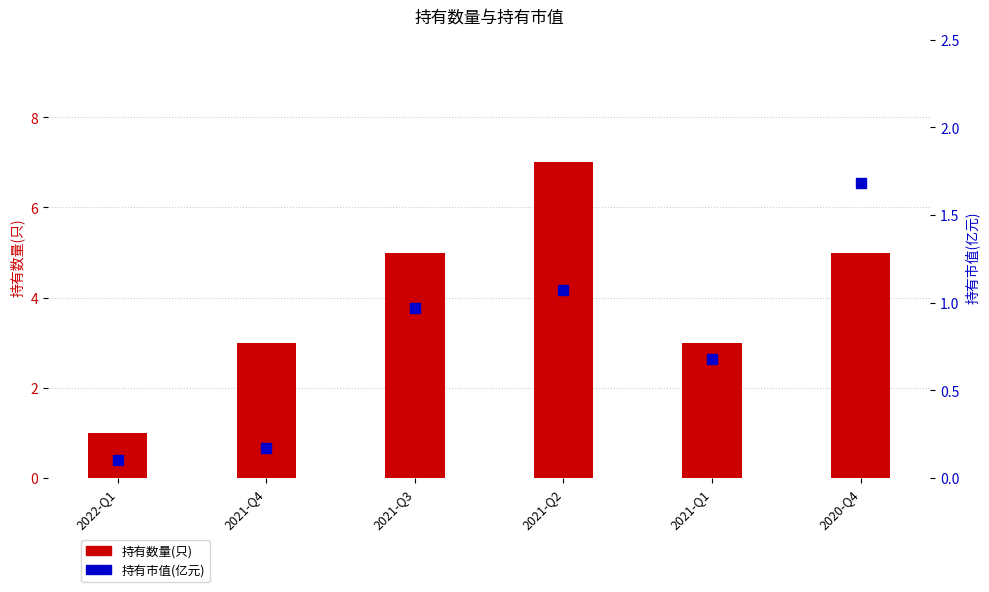

What is the total value across all series at 2021-Q4?

3.2